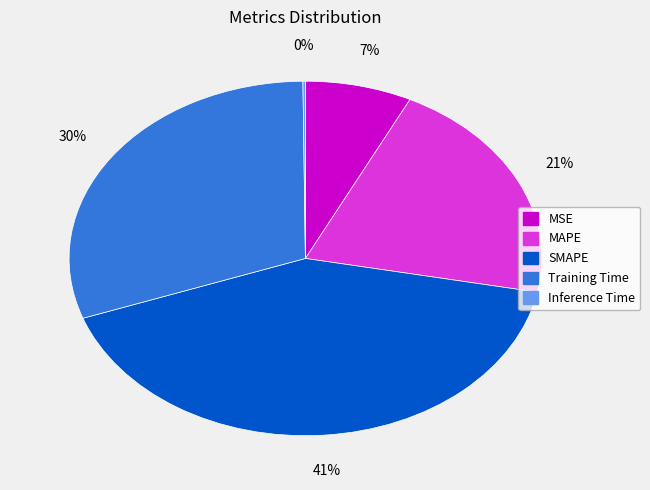

Which slice is the largest?

SMAPE